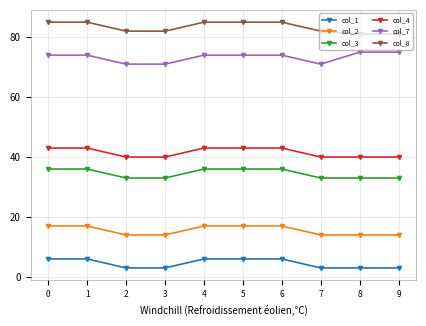

What is the value of the col_8 point at the 1st from the left?

85